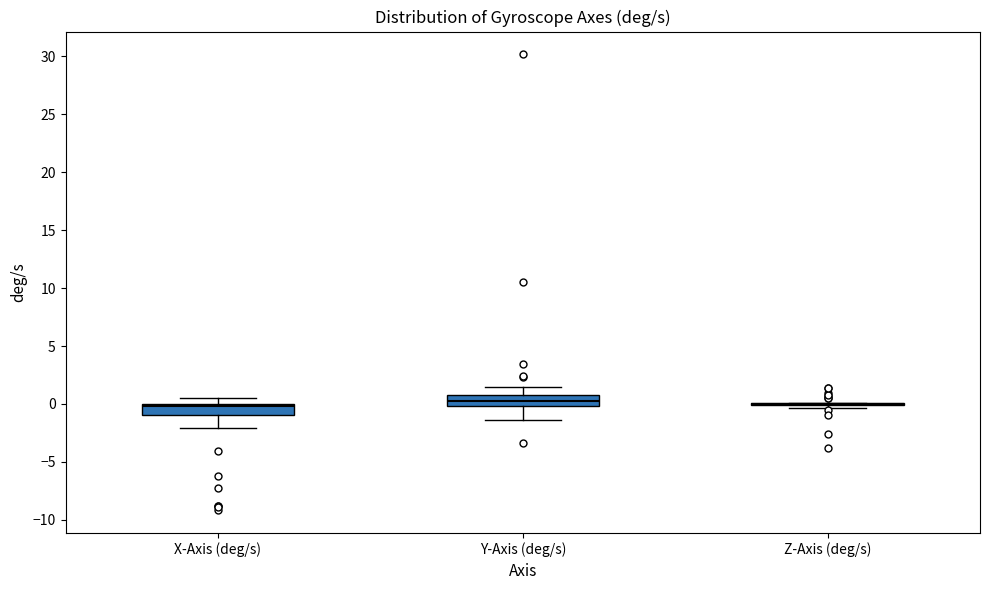

Reading left to right, transcribe this box plot: for each box, give where its median line is, the range the box spans, and where its two whiskers end, as read against the y-axis. The values are not printed on the chart, so give them approximately, as read against the axis.

X-Axis (deg/s): median 0.0 (just below the box's upper edge), box -1.0 to 0.0, whiskers -2.0 to 0.5
Y-Axis (deg/s): median 0.0 (inside the box), box 0.0 to 0.5, whiskers -1.5 to 1.5
Z-Axis (deg/s): box collapsed to a line at 0.0, whiskers -0.5 to 0.0